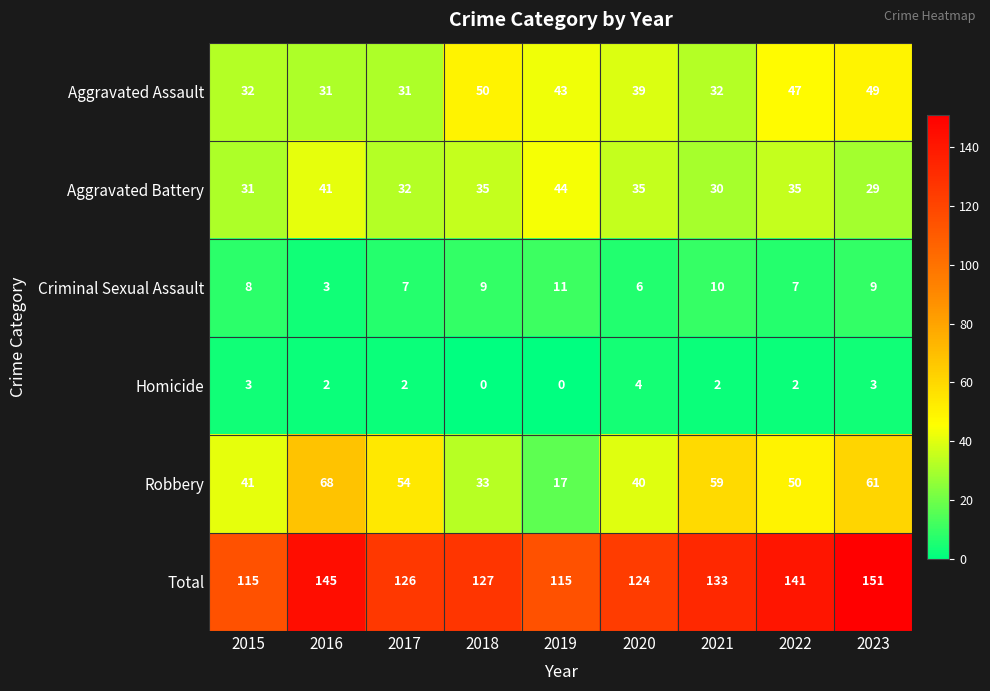

Which category has the highest value in the Homicide series?

2020